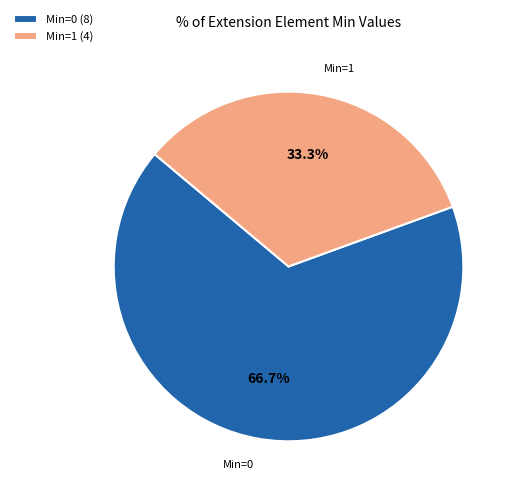

Is the sum of Min=0 and Min=1 greater than half?

Yes